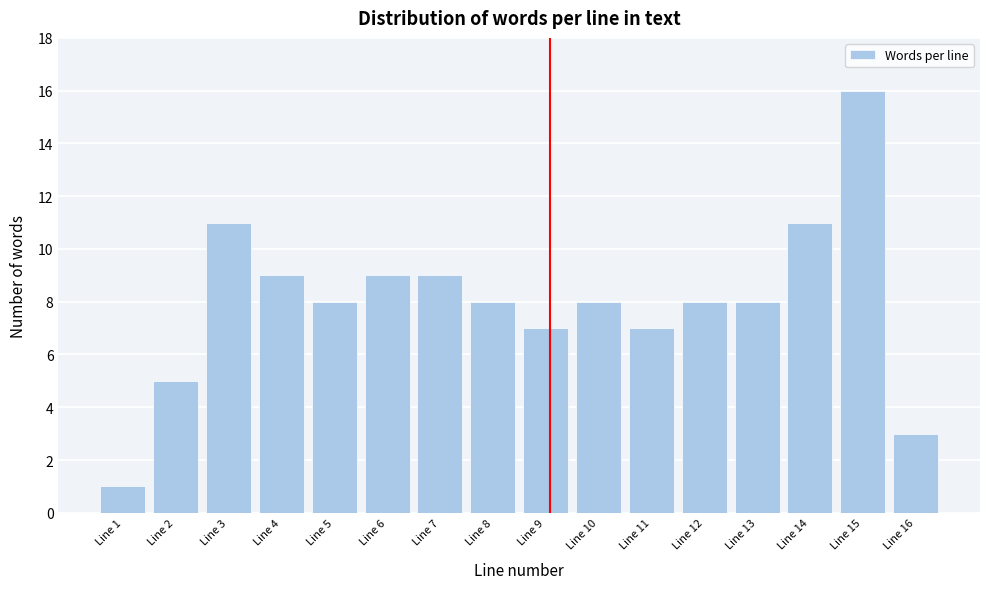

Reading left to right, extract all data points from this chart.

1	5	11	9	8	9	9	8	7	8	7	8	8	11	16	3